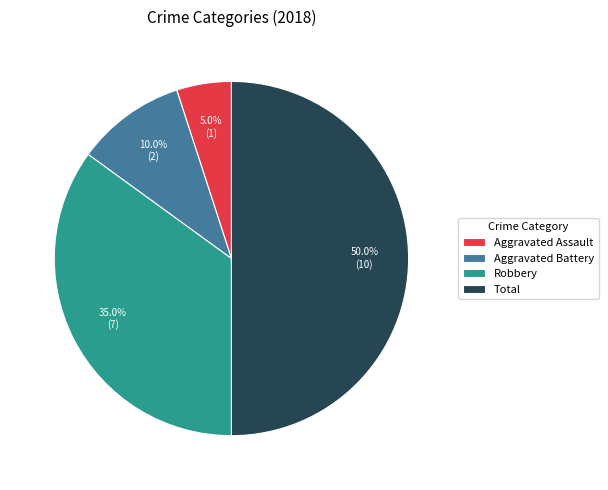

What is the total percentage of Aggravated Assault and Robbery?

40.0%